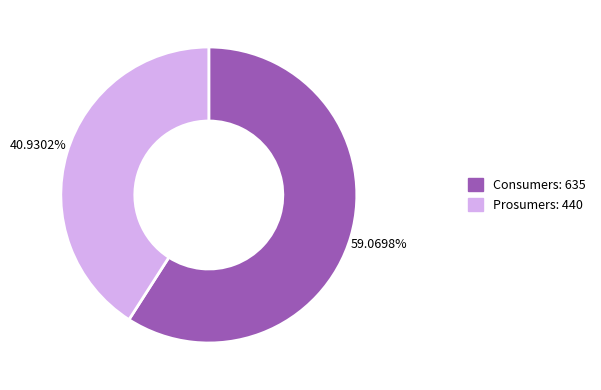

The Prosumers slice represents 49% of the pie. True or false?

False